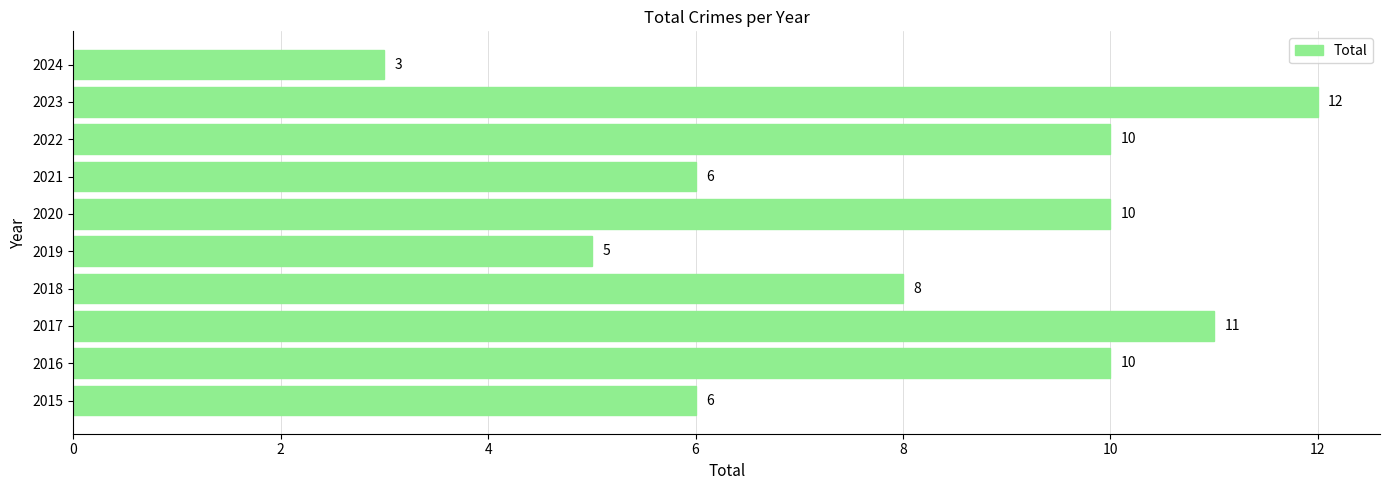

The value at 2024 is 4. True or false?

False